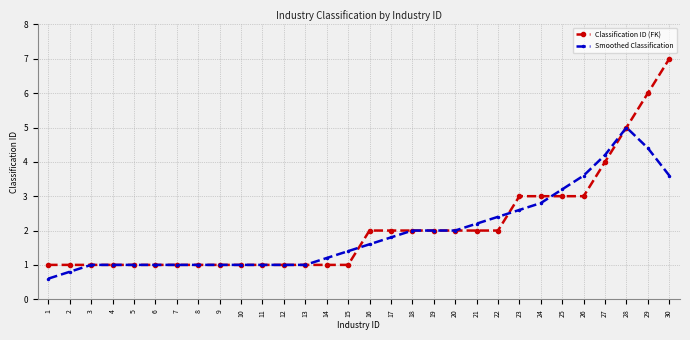

Is it true that Classification ID (FK) equals 8.9 at 28?

False